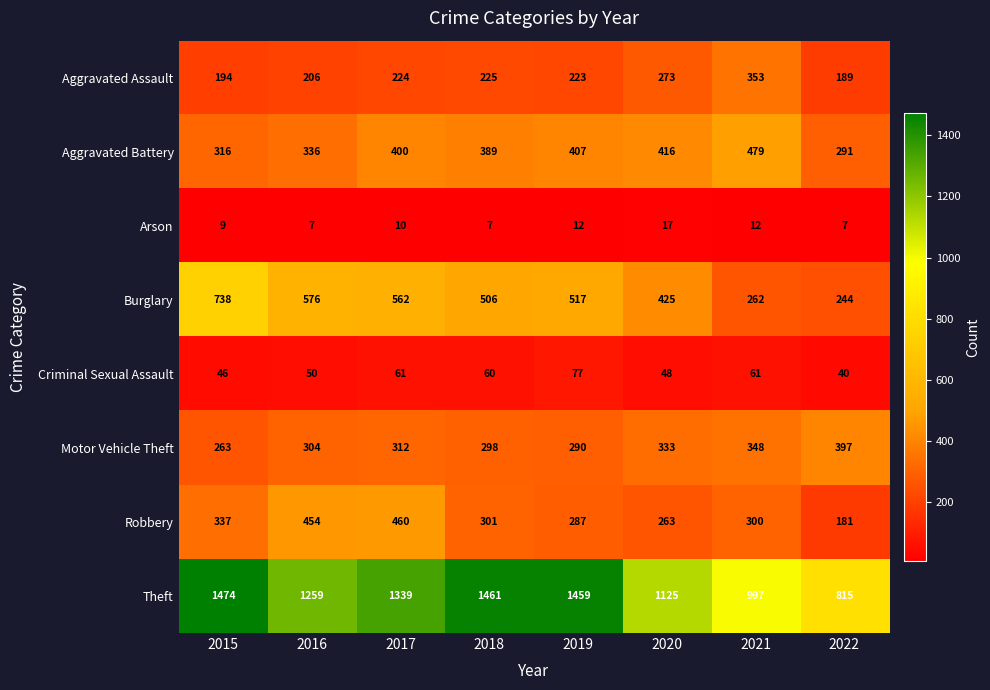

The Aggravated Battery series shows 586 at 2020. True or false?

False